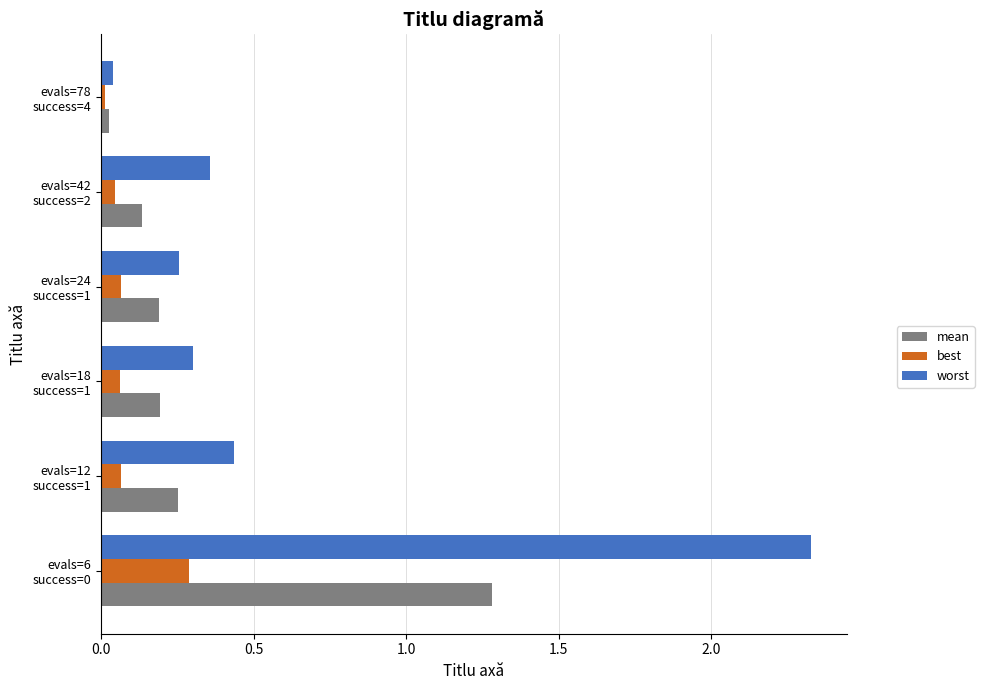

Which series has the largest range (max minus min)?

worst